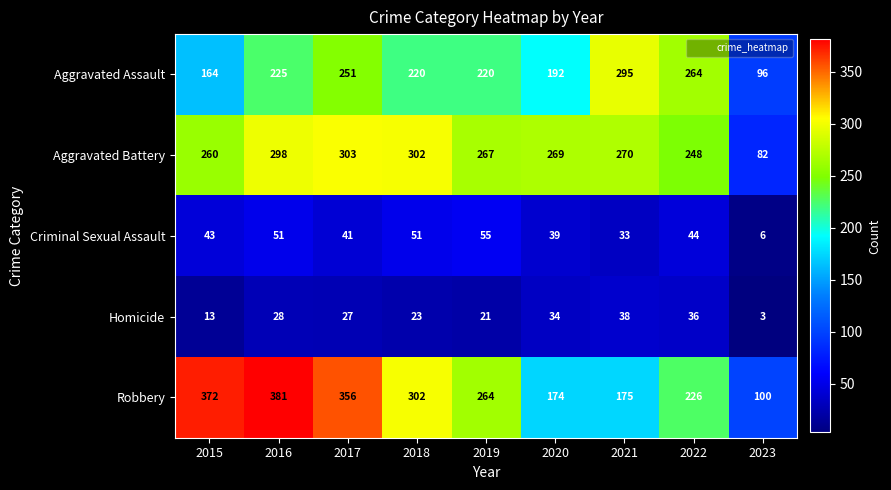

How many data points does each series have?

9